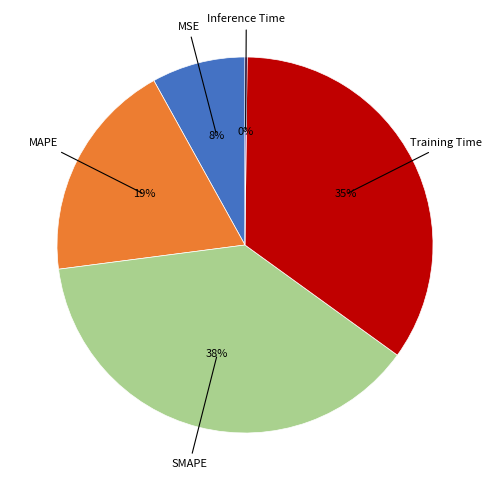

Is there a majority slice in this chart?

No